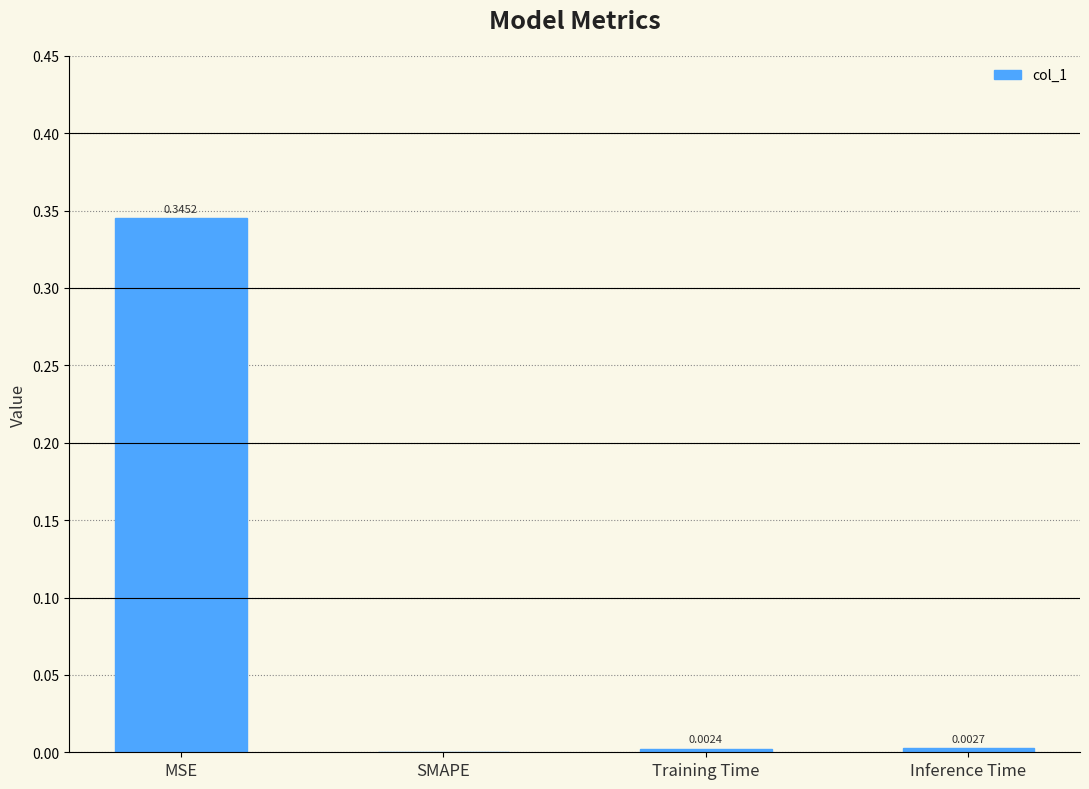

Which has a higher value, SMAPE or MSE?

MSE